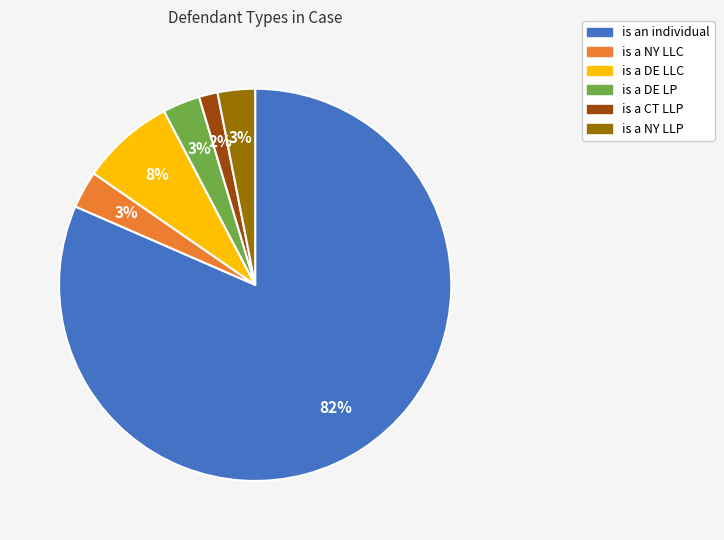

Does any single category account for the majority?

Yes